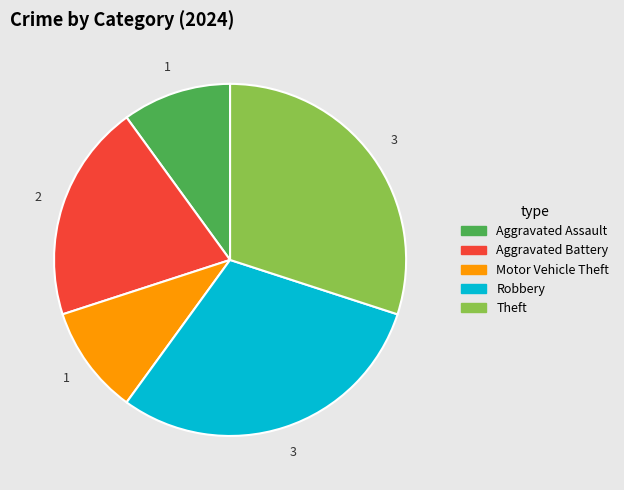

Does any single category account for the majority?

No